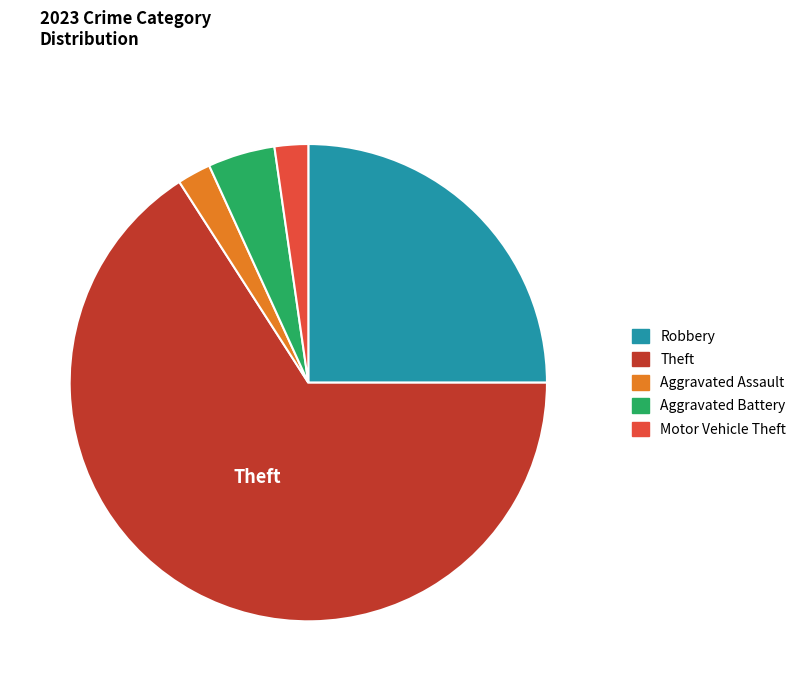

Is there any slice that represents more than half of the pie?

Yes